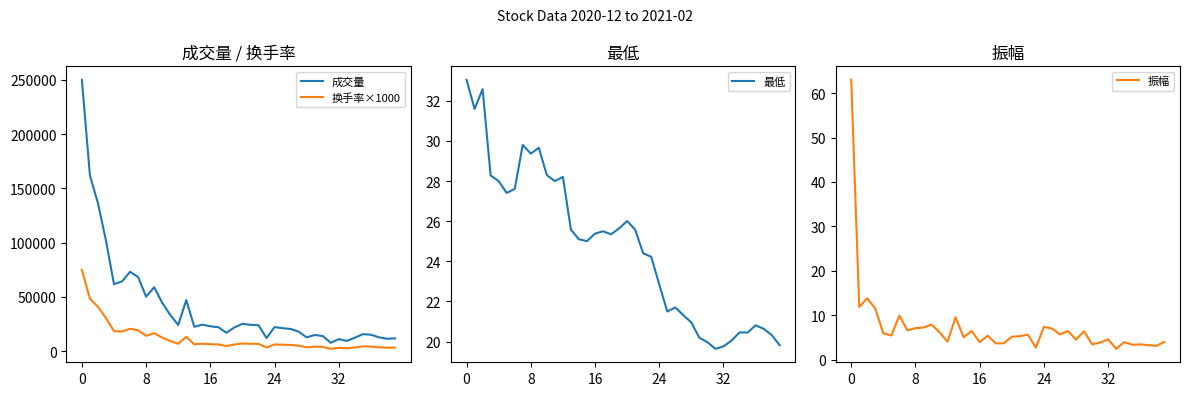

True or false: 成交量 and 换手率×1000 cross at least once.

False